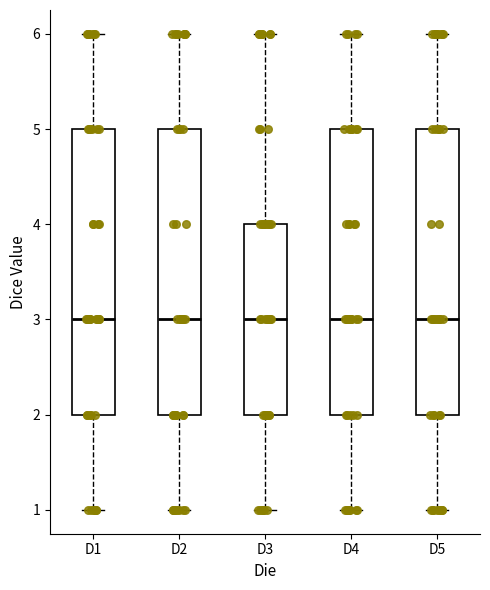

Reading left to right, read every box against the y-axis: the position of its median line, the range the box covers, and the ends of its whiskers. The values are not printed on the chart, so give them approximately, as read against the axis.

D1: median 3, box 2 to 5, whiskers 1 to 6
D2: median 3, box 2 to 5, whiskers 1 to 6
D3: median 3, box 2 to 4, whiskers 1 to 6
D4: median 3, box 2 to 5, whiskers 1 to 6
D5: median 3, box 2 to 5, whiskers 1 to 6